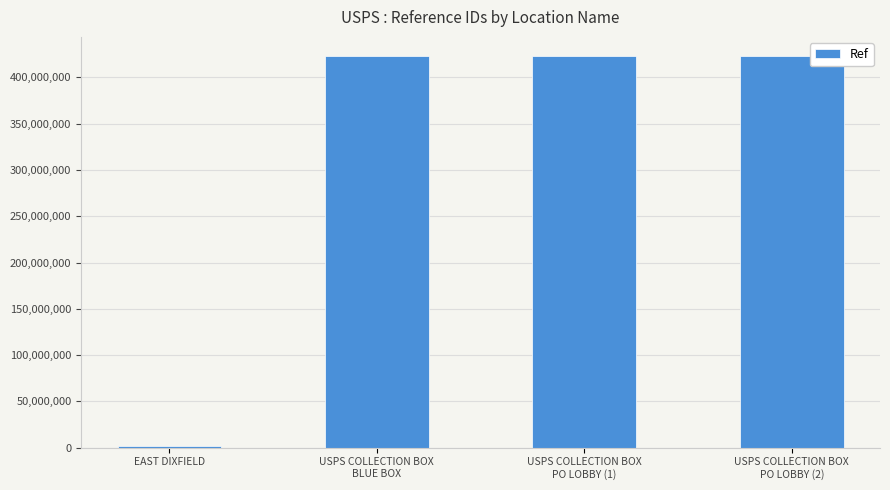

What is the approximate value at USPS COLLECTION BOX
BLUE BOX, to the nearest 10?

422700000